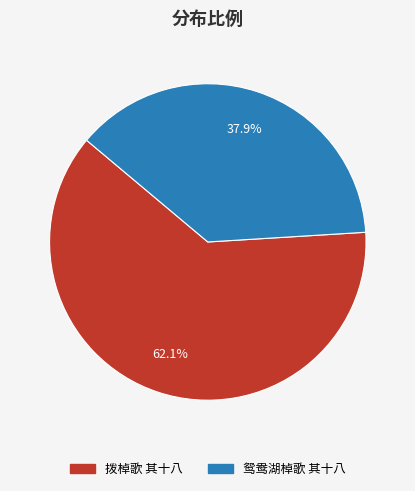

True or false: 鸳鸯湖棹歌 其十八 accounts for 38% of the total.

True